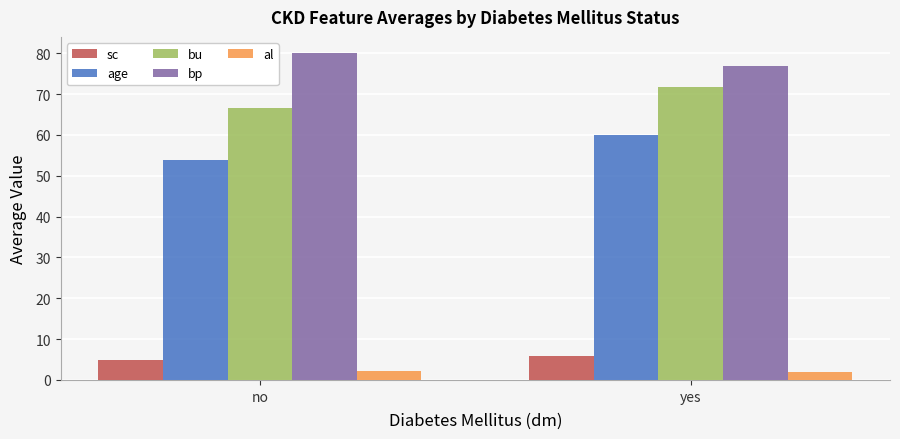

What are all the series names shown in the legend?

sc, age, bu, bp, al